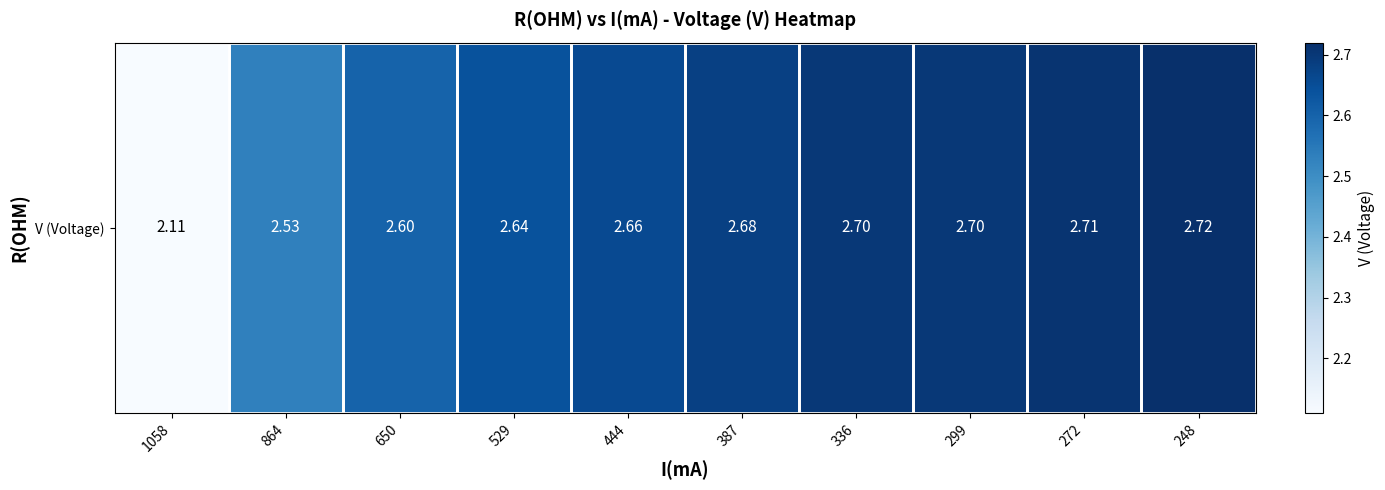

Rank the categories by value from highest to lowest.

248, 272, 336, 299, 387, 444, 529, 650, 864, 1058